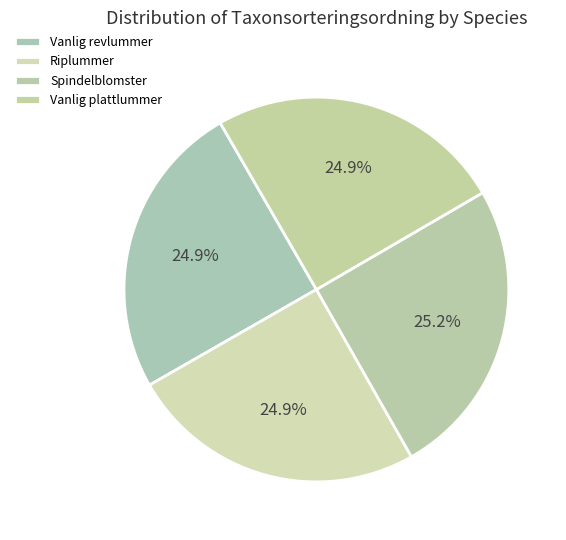

Rank the categories by value from highest to lowest.

Spindelblomster, Vanlig plattlummer, Riplummer, Vanlig revlummer